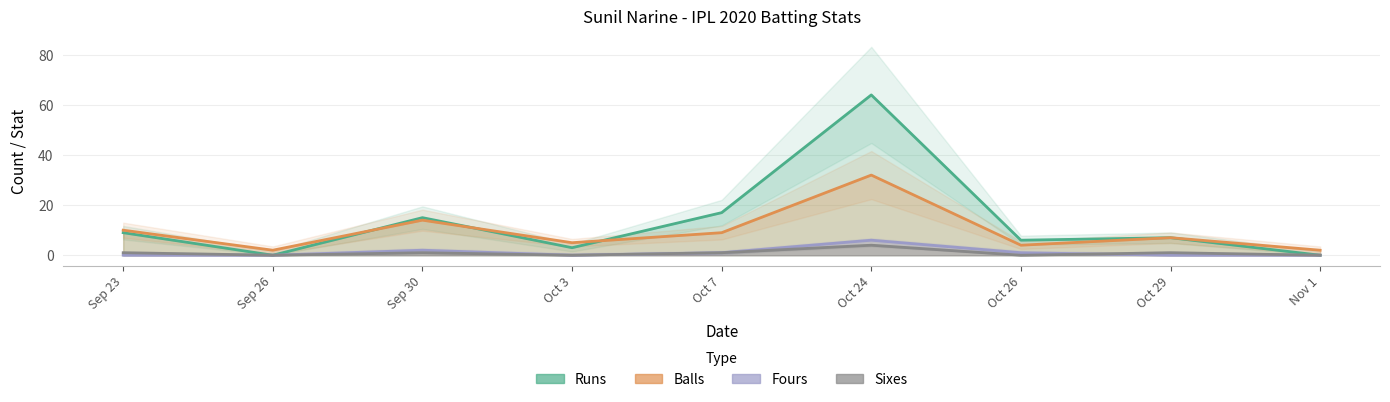

How many series are shown in this chart?

4